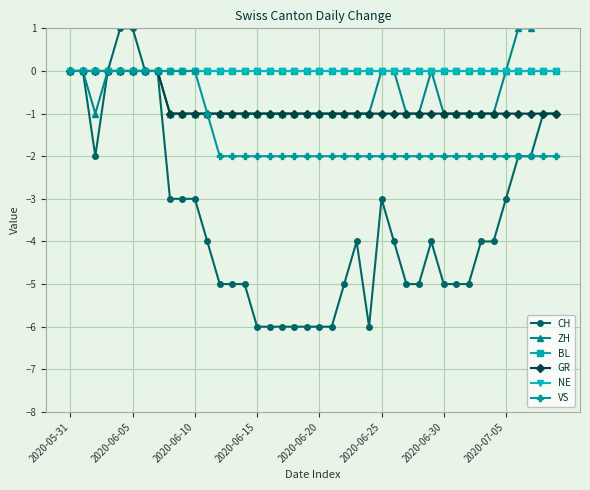

True or false: CH and NE cross at least once.

False